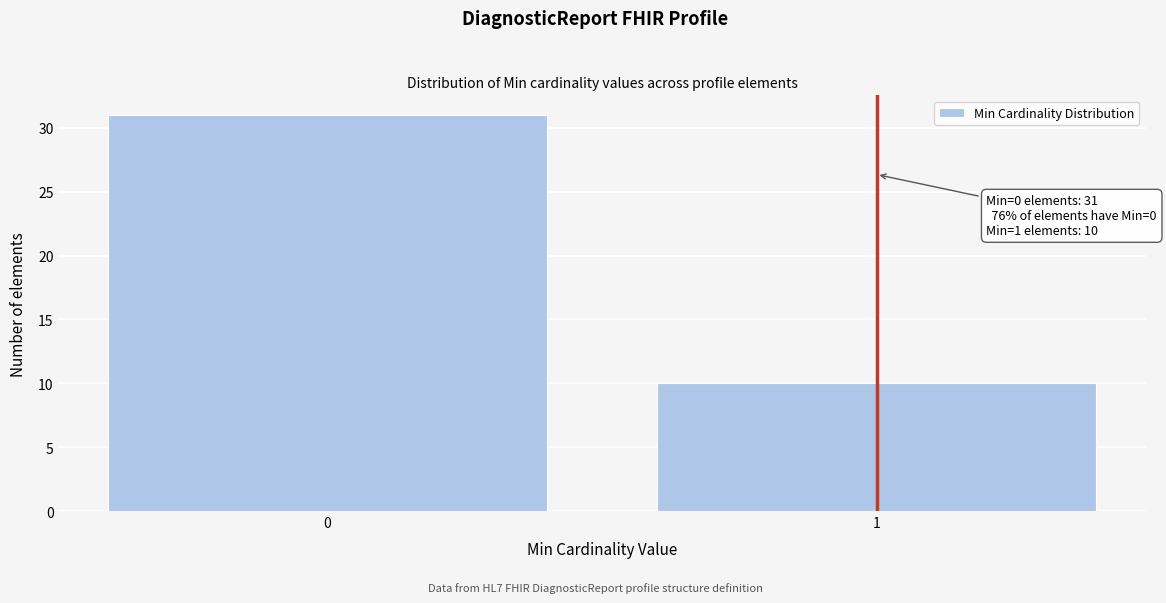

Reading right to left, transcribe all the data shown in this chart.

1=10	0=31